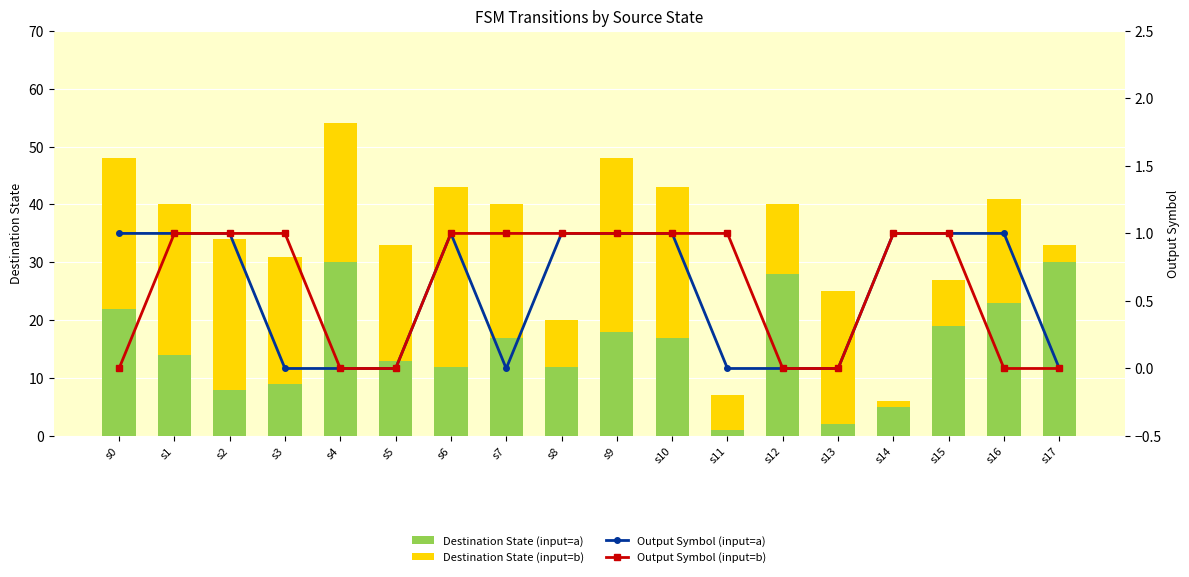

Count the Output Symbol (input=a) values in the range 0 to 1.

18